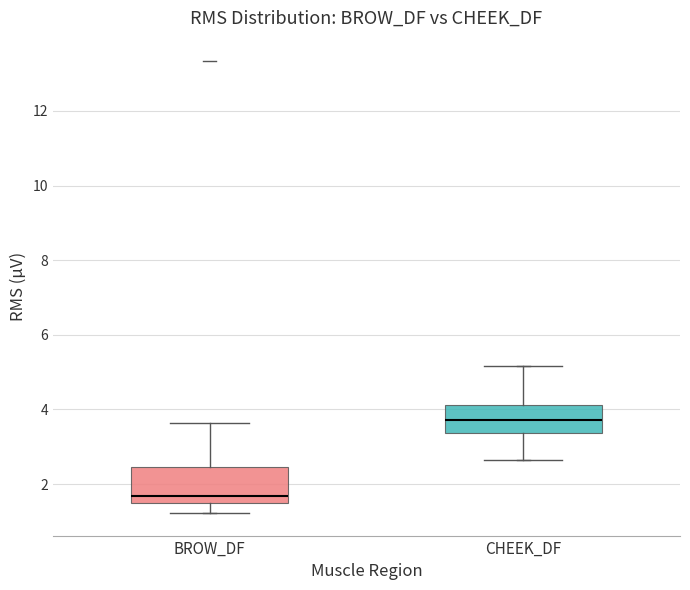

Reading left to right, transcribe this box plot: for each box, give where its median line is, the range the box spans, and where its two whiskers end, as read against the y-axis. The values are not printed on the chart, so give them approximately, as read against the axis.

BROW_DF: median 1.6, box 1.4 to 2.4, whiskers 1.2 to 3.6
CHEEK_DF: median 3.8, box 3.4 to 4.2, whiskers 2.6 to 5.2